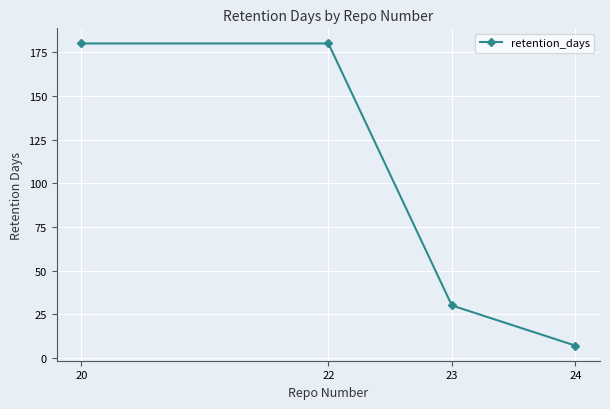

The chart shows a value of 180 at 20. True or false?

True